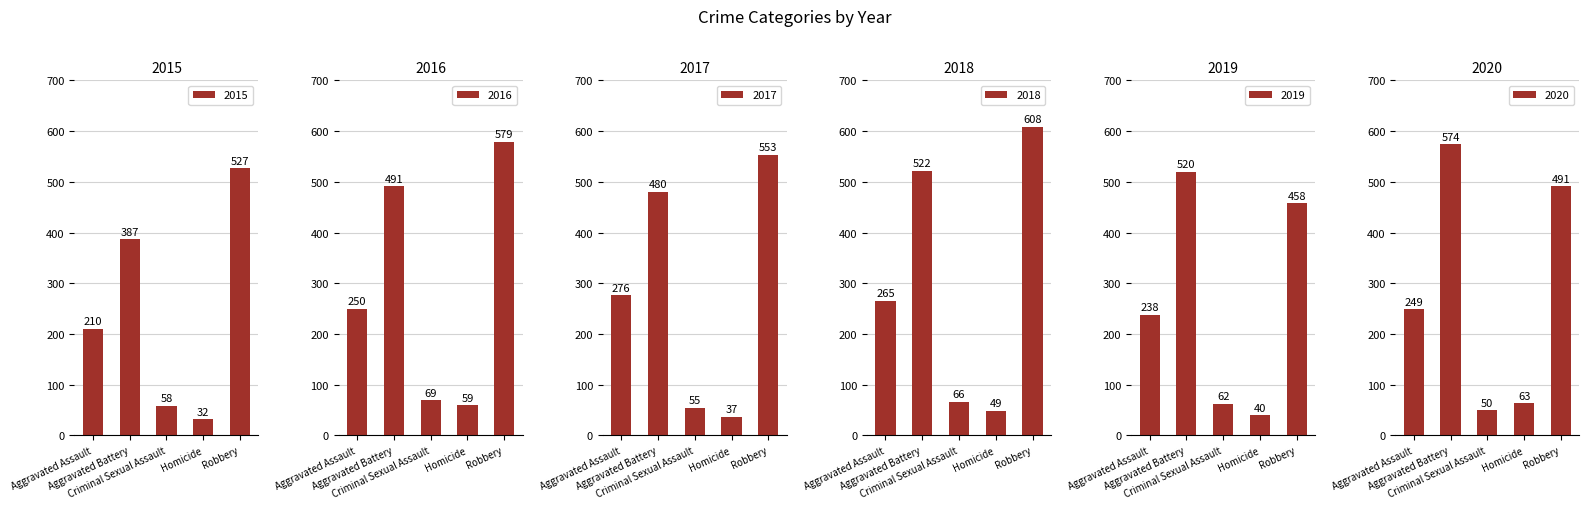

True or false: 2018 has a value of 66 at Criminal Sexual Assault.

True